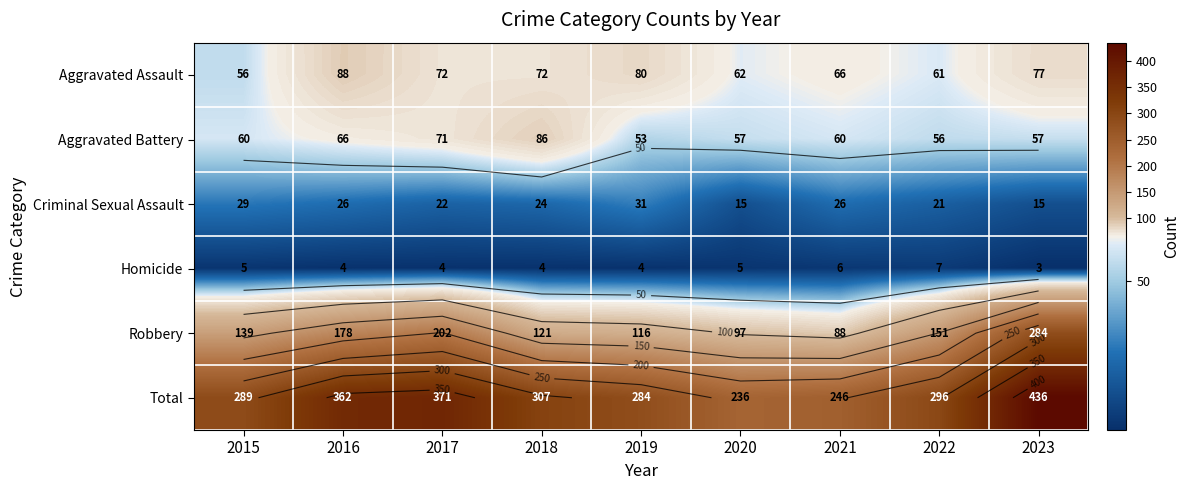

Between 2016 and 2018, which series saw the biggest shift?

Robbery